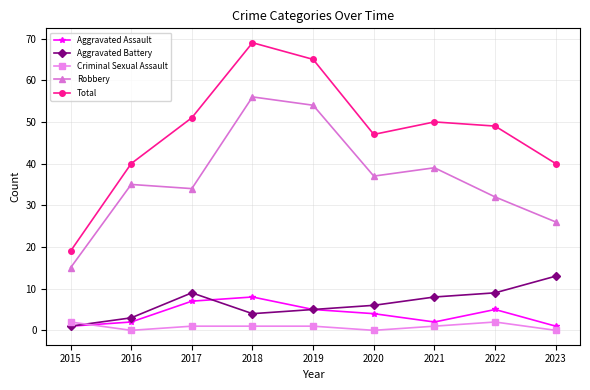

Which category has the lowest value in the Aggravated Battery series?

2015